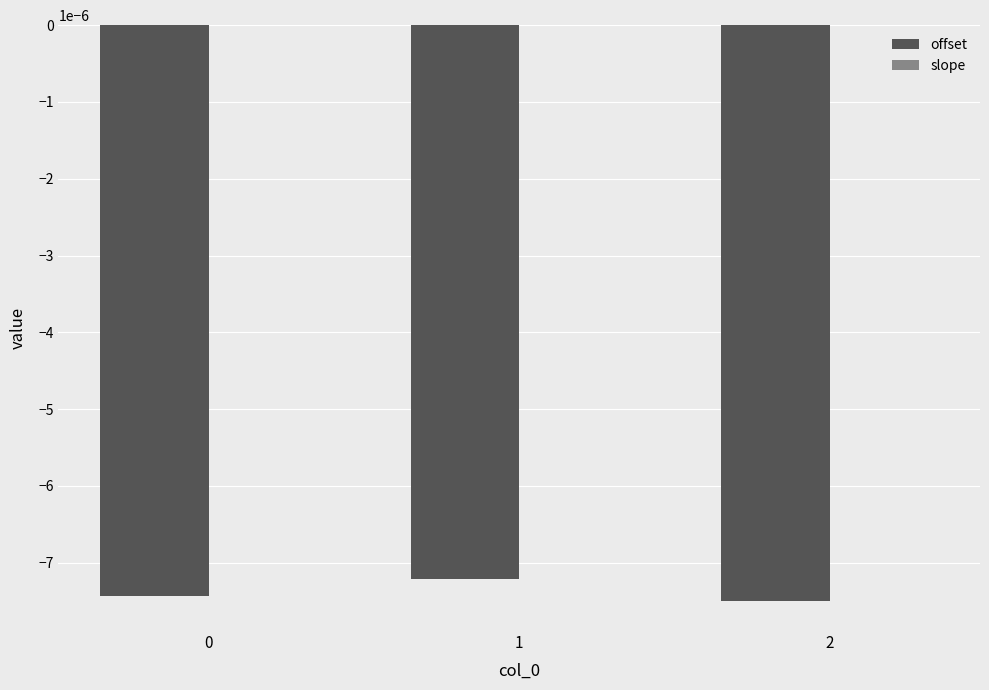

How many series are shown in this chart?

2